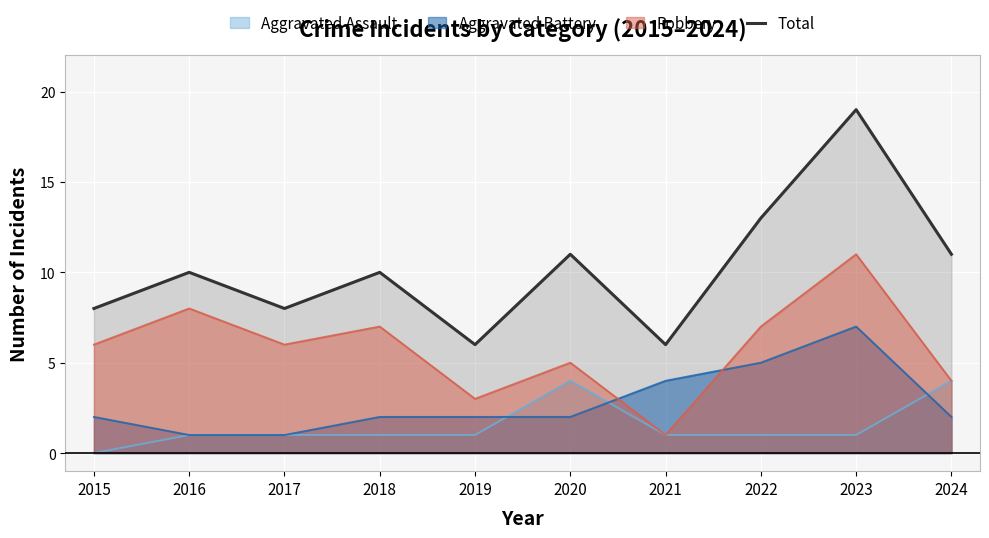

List the series in order of their peak value, highest first.

Total, Robbery, Aggravated Battery, Aggravated Assault